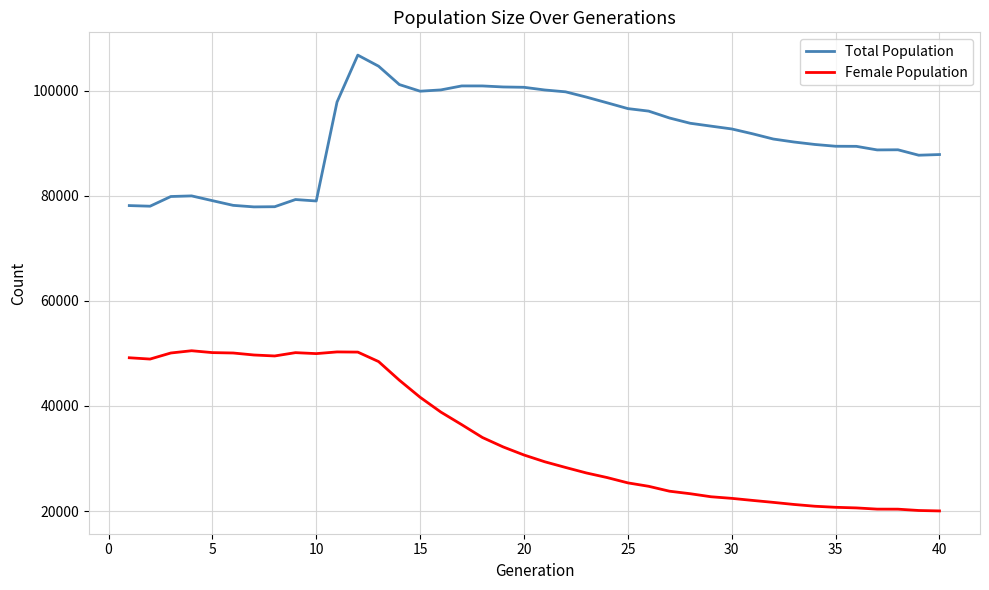

What is the smallest value displayed?

20030